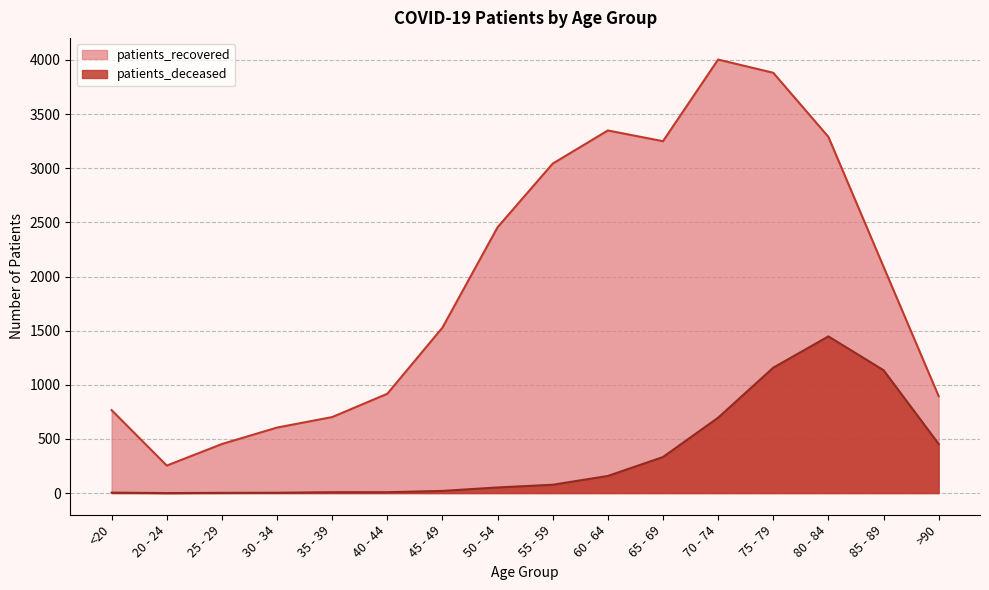

List the series in order of their peak value, highest first.

patients_recovered, patients_deceased